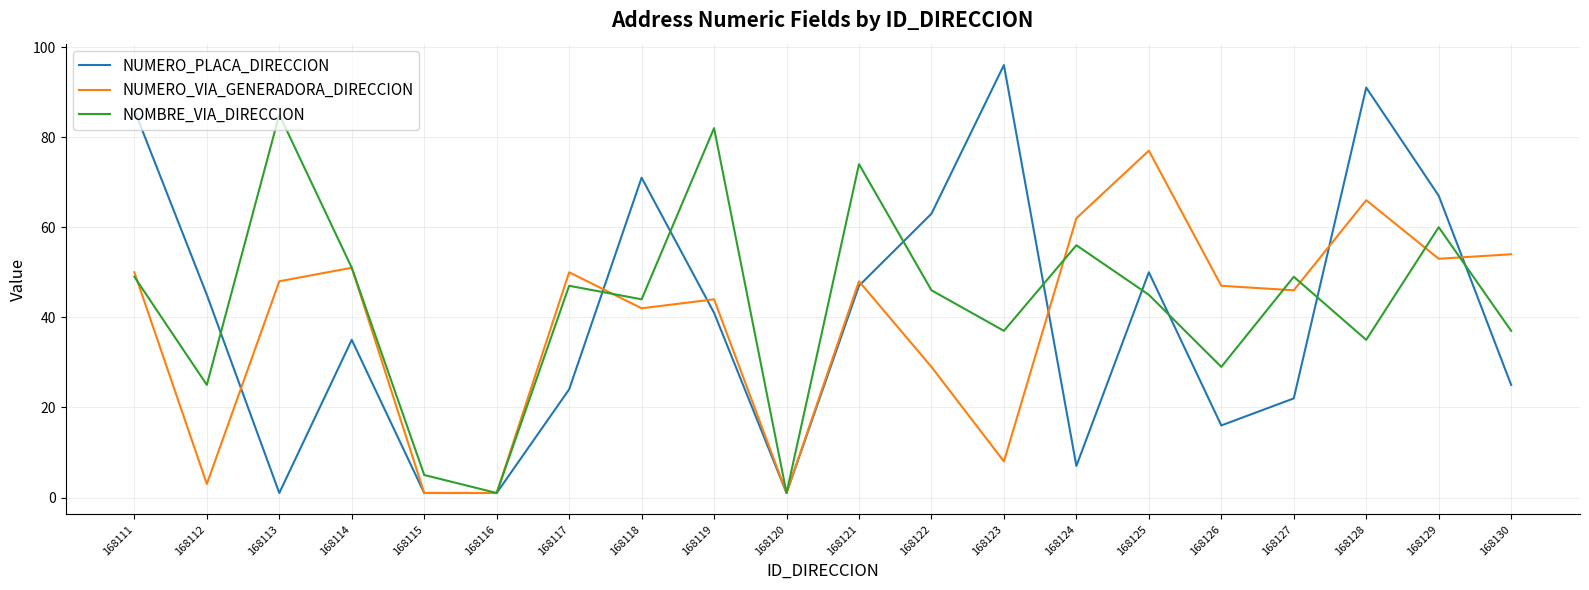

Which series has the largest total across all categories?

NOMBRE_VIA_DIRECCION